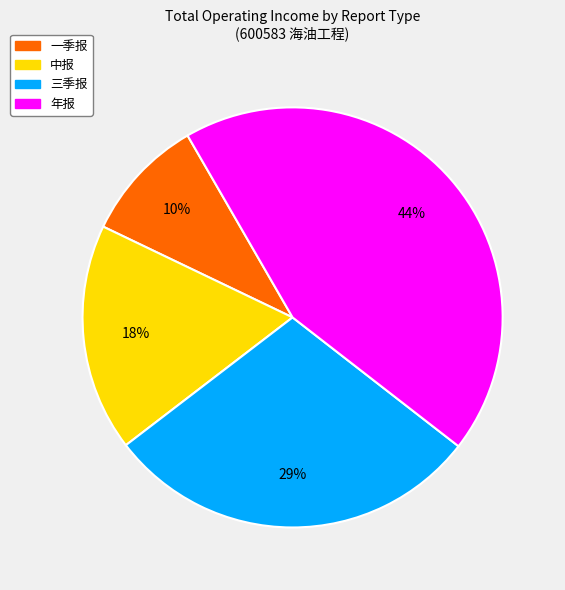

What is the smallest slice in the pie chart?

一季报